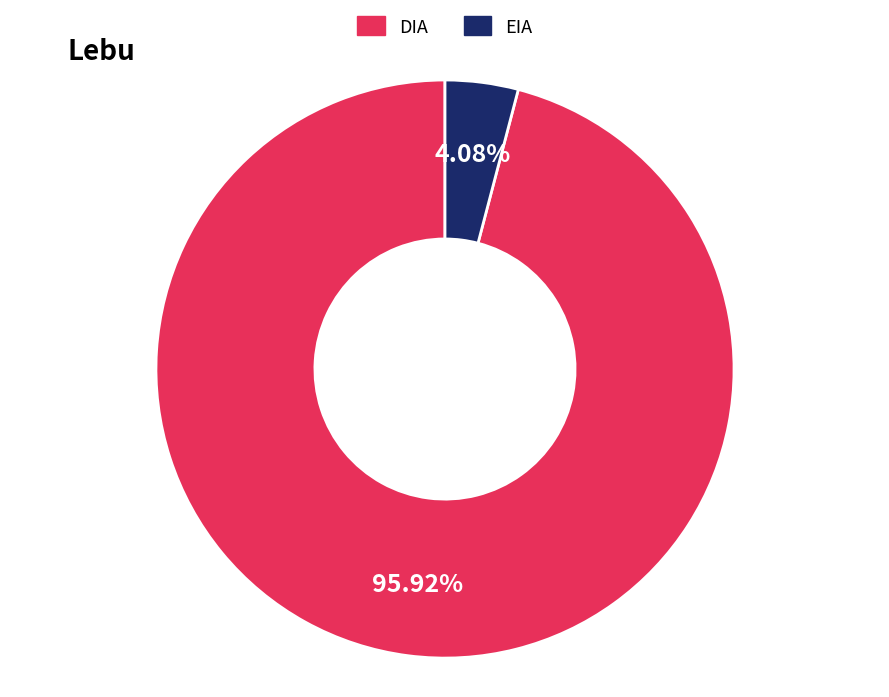

Is DIA the majority of the pie?

Yes